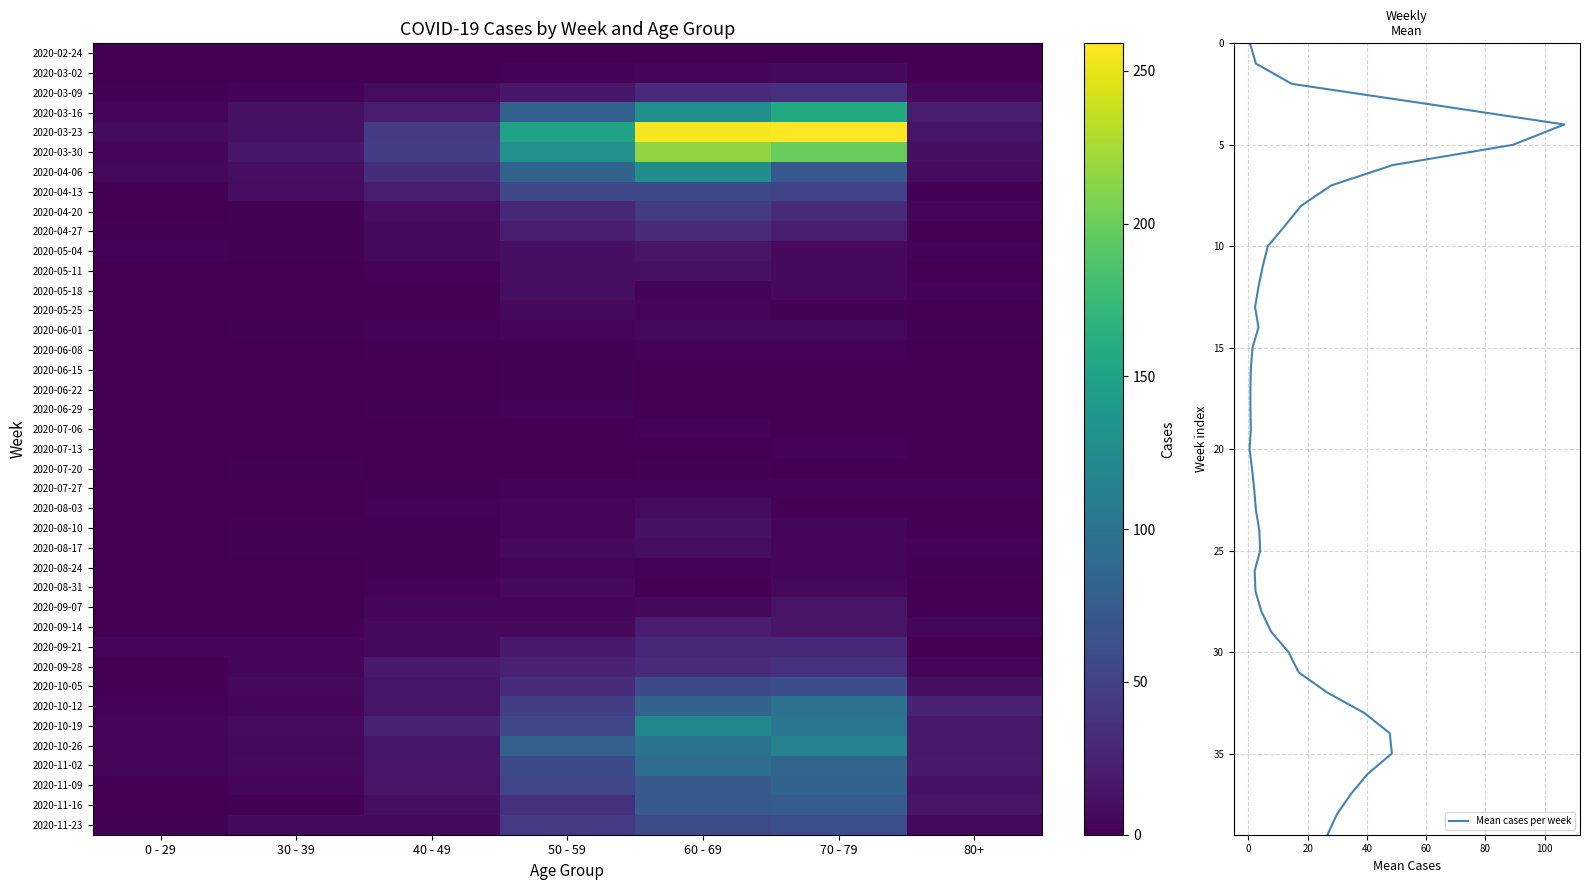

True or false: 2020-08-17 has a value of 5 at 80+.

False